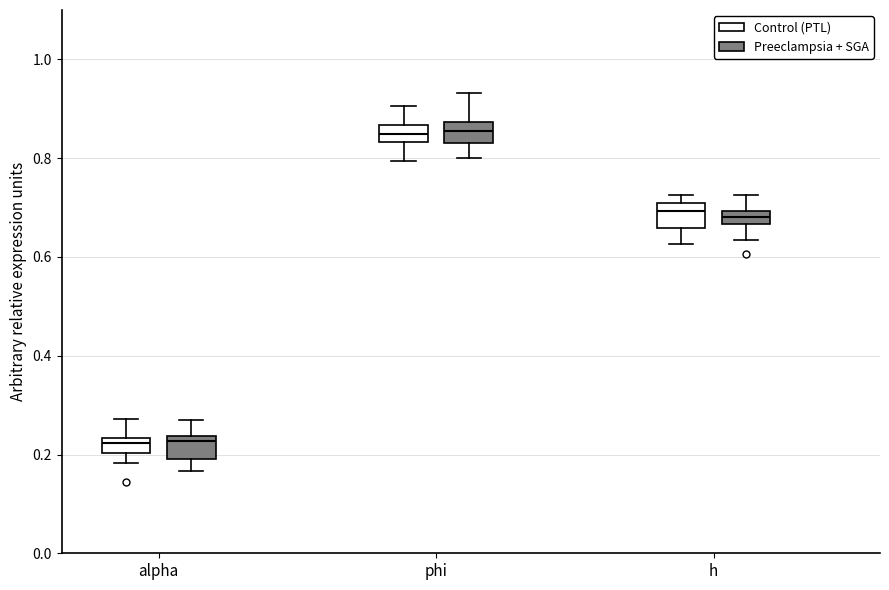

Where is the lower edge of the box for h (Control (PTL)) on the y-axis? The values are not printed on the chart, so give them approximately, as read against the axis.

0.66